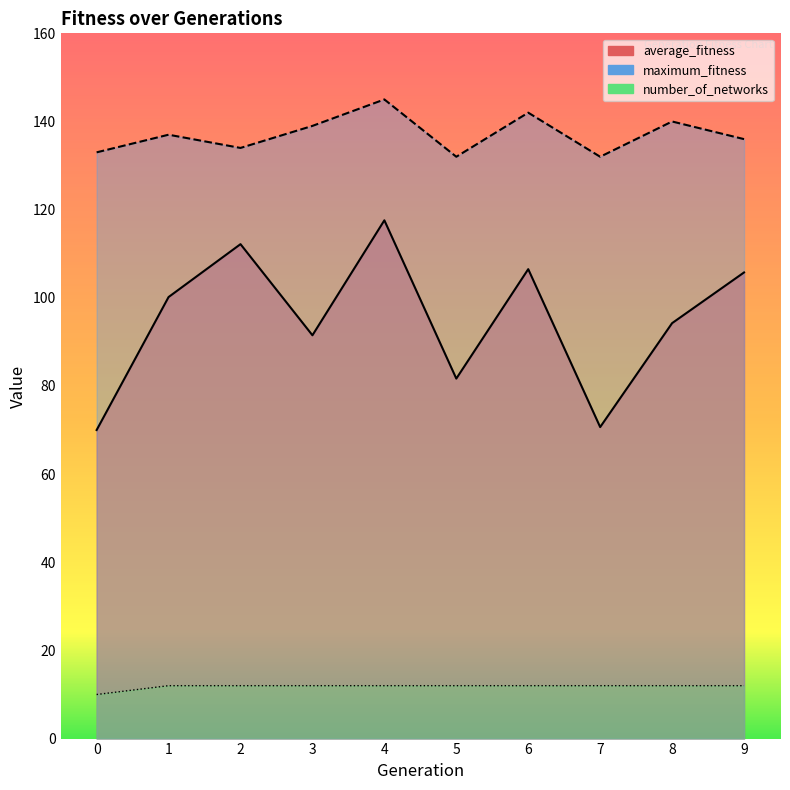

List the series in order of their peak value, lowest first.

number_of_networks, average_fitness, maximum_fitness